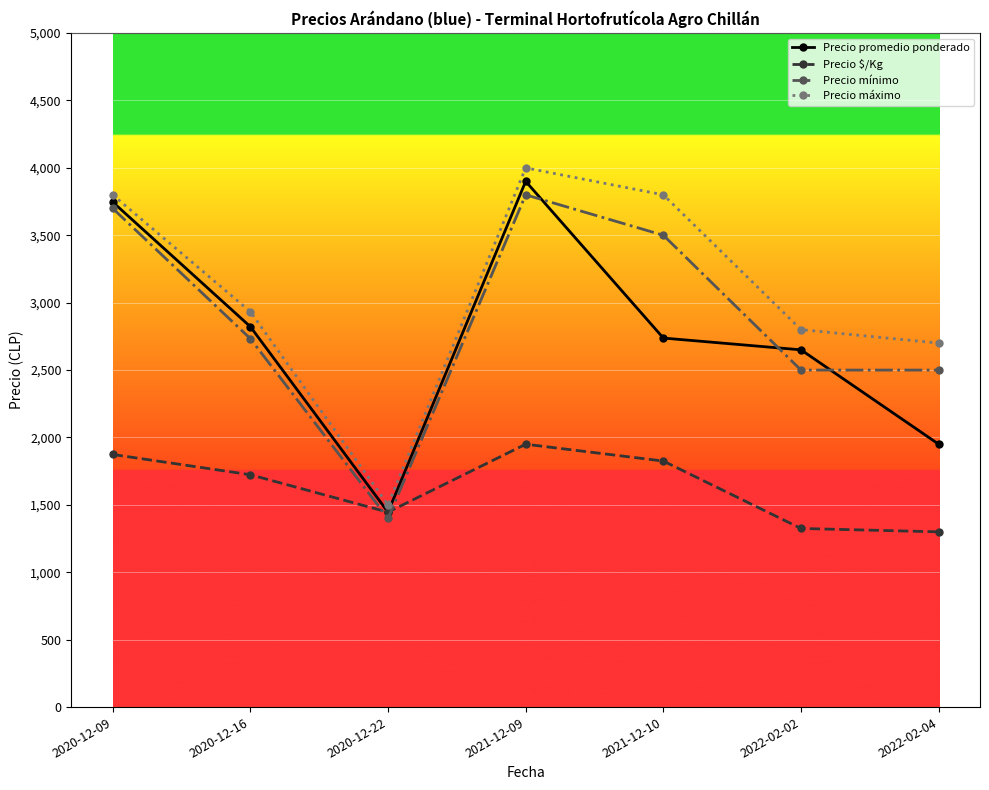

At which category does Precio $/Kg reach its first local valley?

2020-12-22